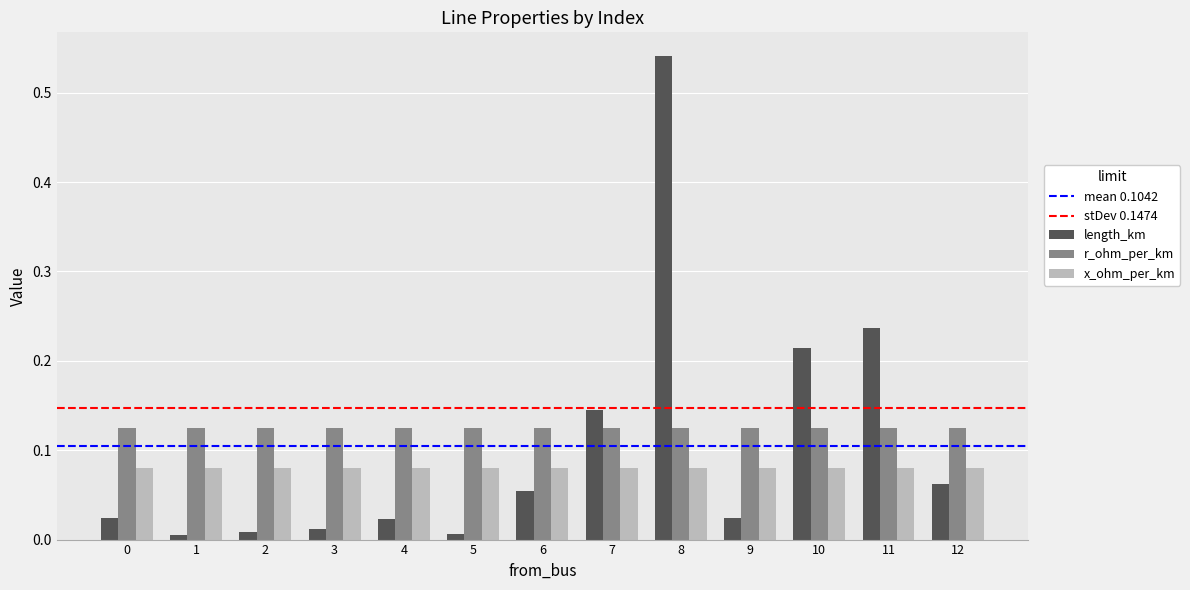

Rank the series by their maximum value, from highest to lowest.

length_km, r_ohm_per_km, x_ohm_per_km